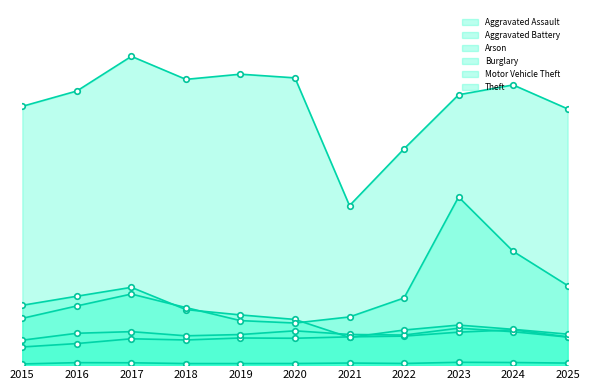

What is the difference between the Theft values at 2023 and 2024?

225